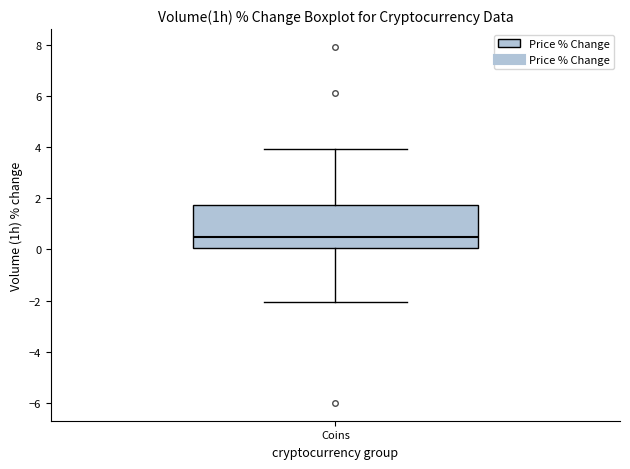

Transcribe this box plot: give where the median line is, the range the box spans, and where the two whiskers end, as read against the y-axis. The values are not printed on the chart, so give them approximately, as read against the axis.

median 0.6, box 0.0 to 1.8, whiskers -2.0 to 4.0